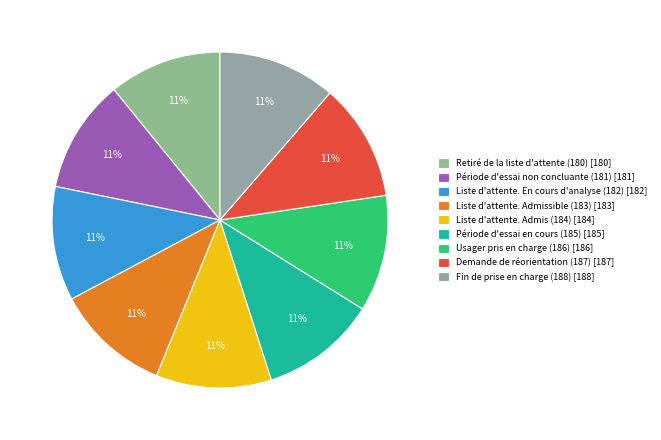

To the nearest percent, what percentage of the pie is Liste d'attente. En cours d'analyse (182)?

11%